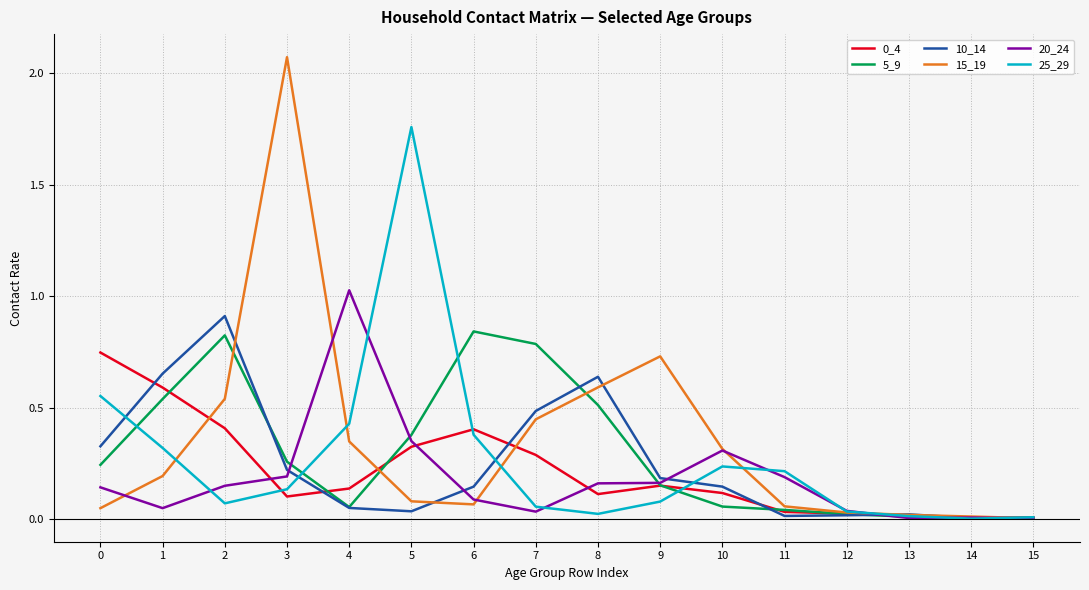

Is it true that 10_14 equals 0.3 at 10?

False